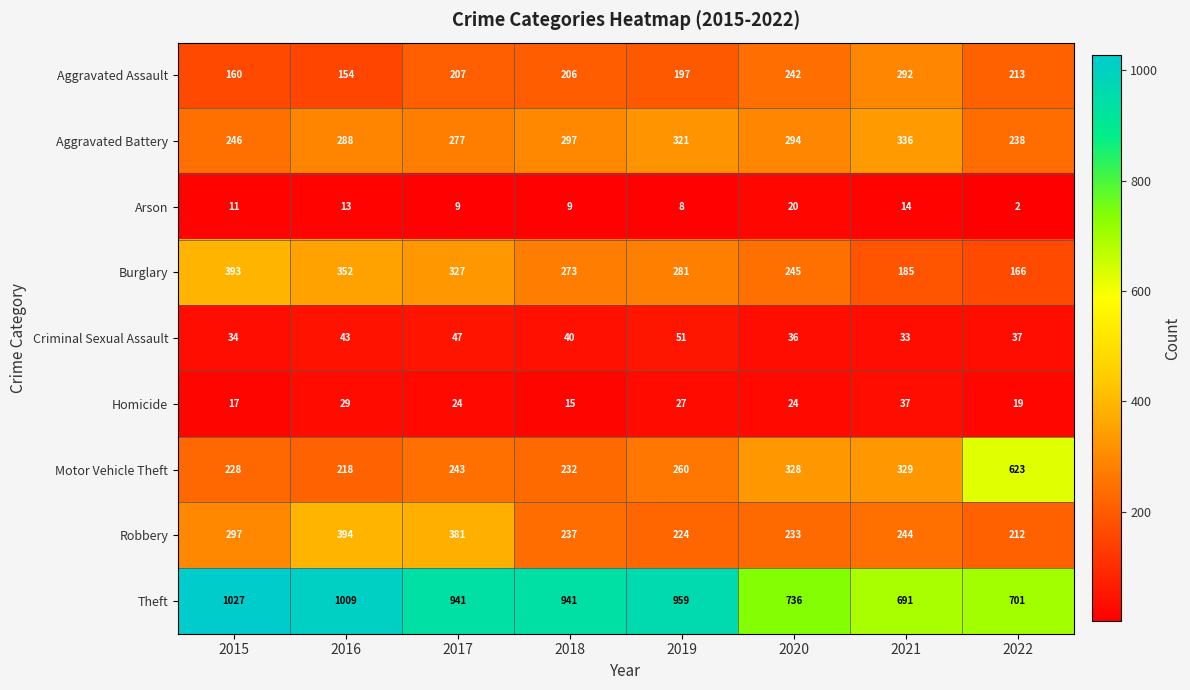

What is the sum of the Motor Vehicle Theft values at 2021 and 2019?

589